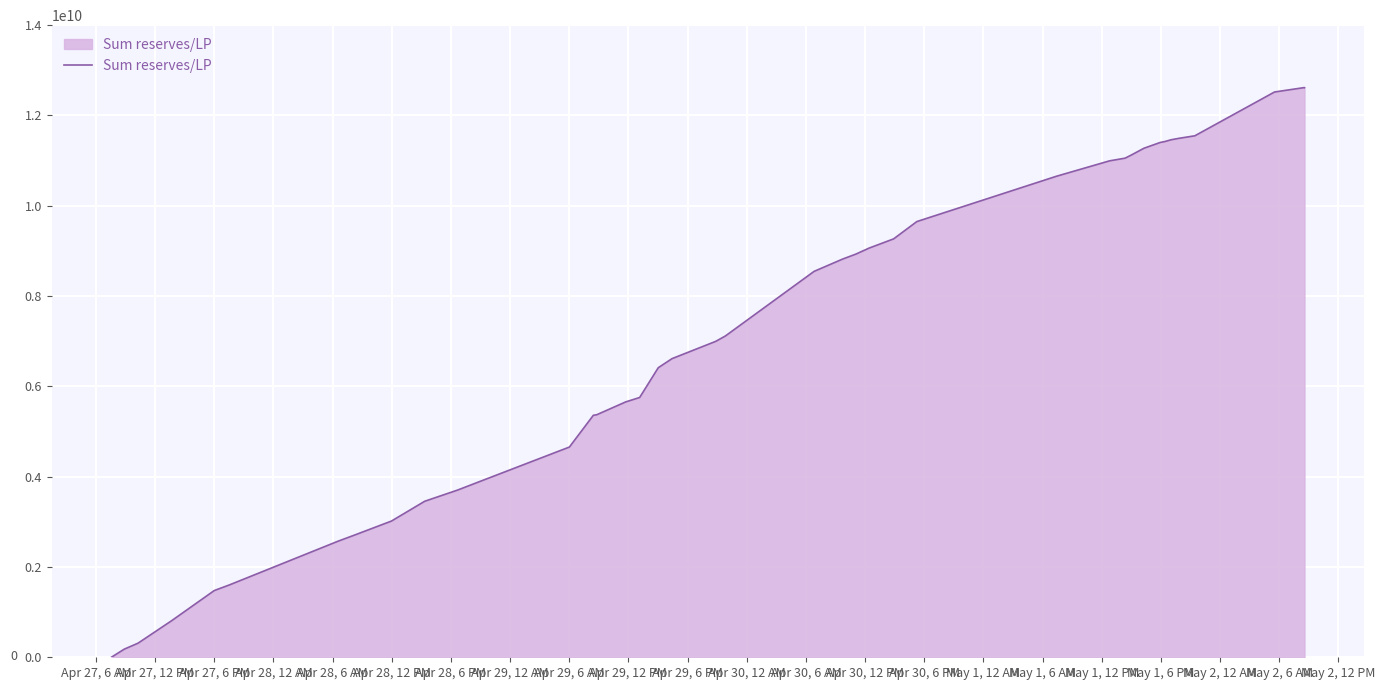

What is the difference between the maximum and minimum values?

12618210615.4